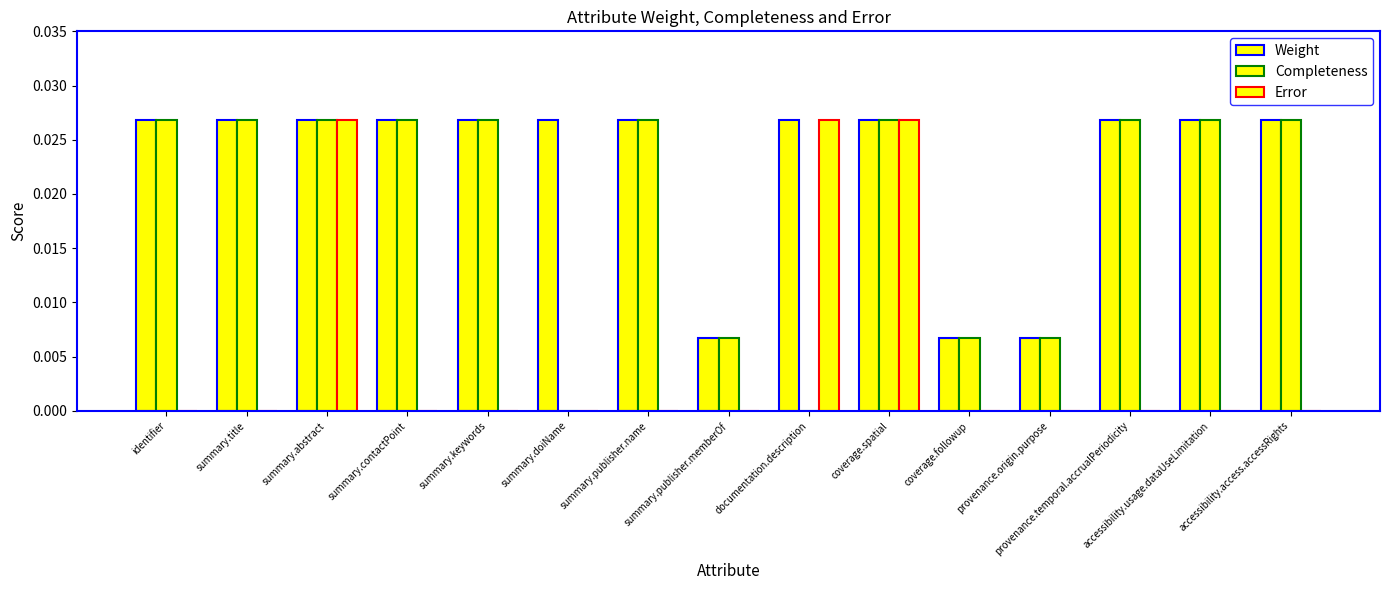

List the series in order of their peak value, lowest first.

Weight, Completeness, Error